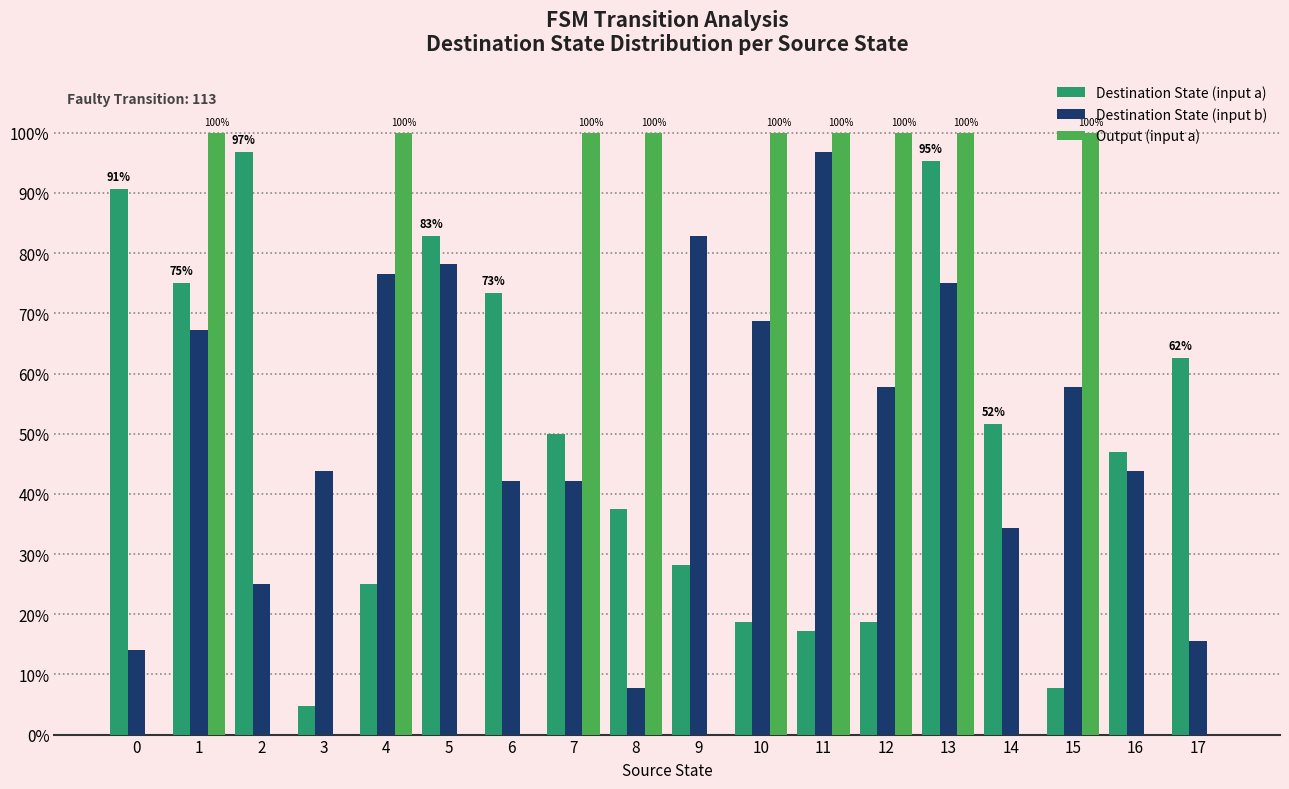

Read the Destination State (input b) value at 7.

0.4